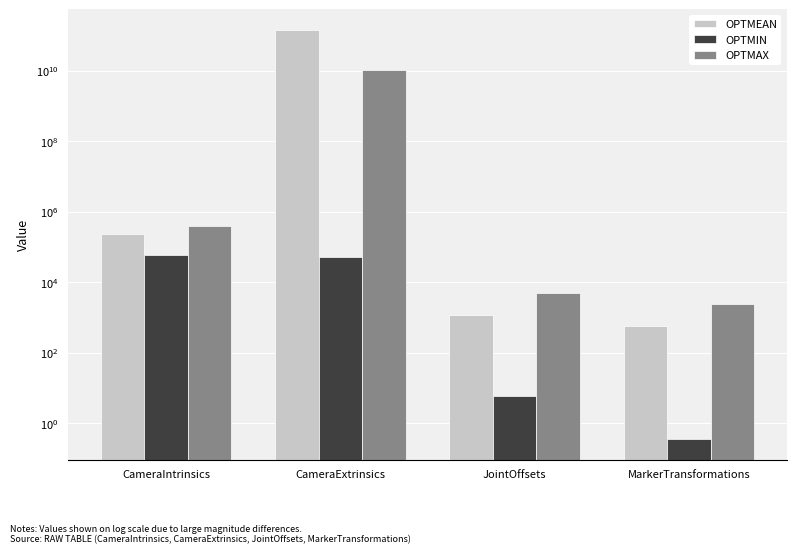

List the series in order of their peak value, highest first.

OPTMEAN, OPTMAX, OPTMIN